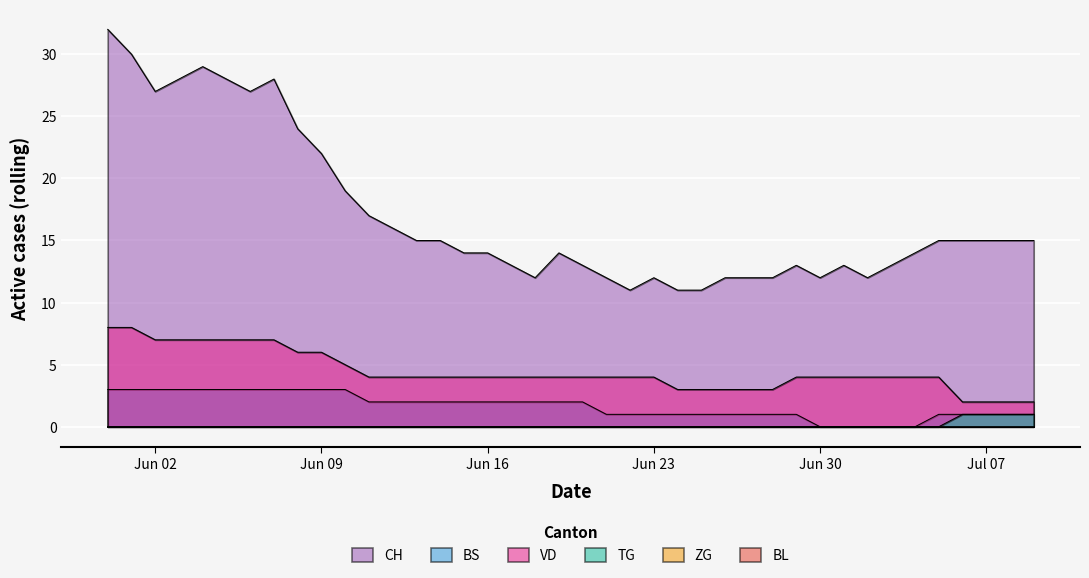

What is the difference between the second highest and minimum values in the VD series?

6